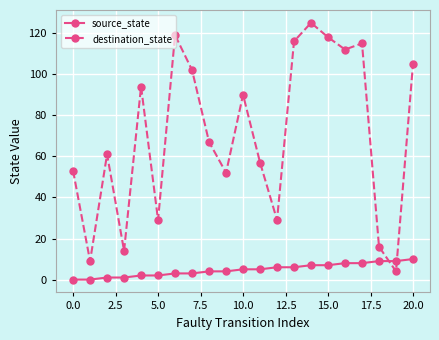

List the series in order of their overall mean, highest first.

destination_state, source_state